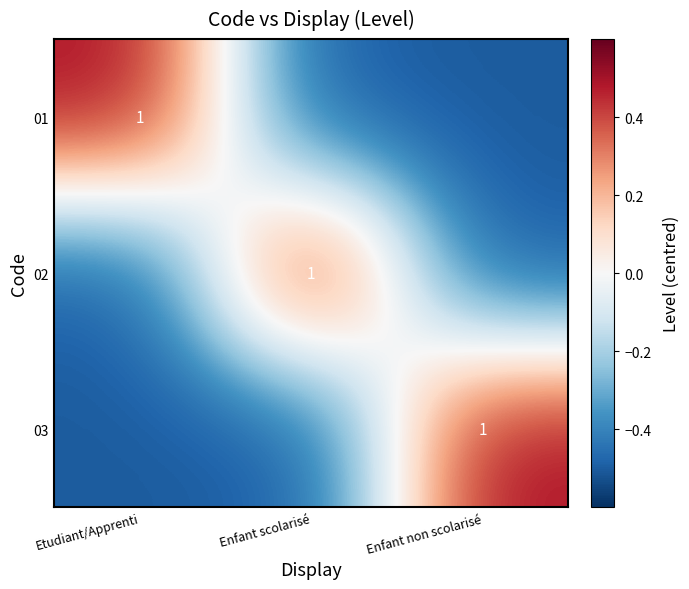

Between Enfant scolarisé and Etudiant/Apprenti, which is larger?

Etudiant/Apprenti